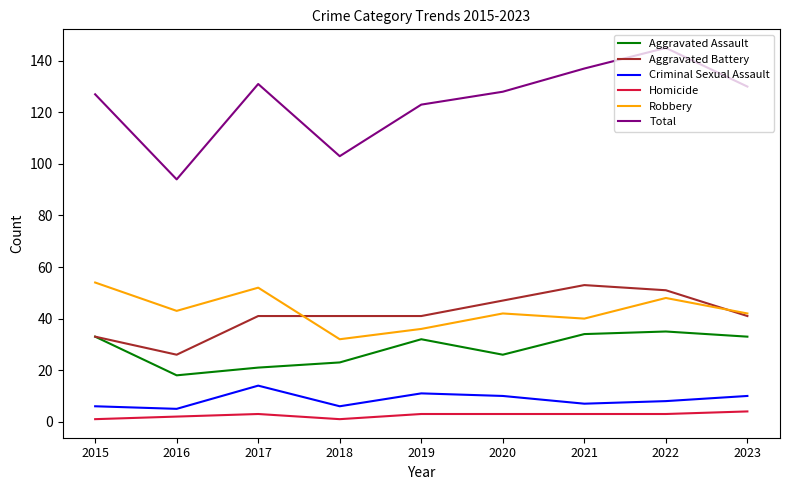

The Criminal Sexual Assault series shows 3 at 2023. True or false?

False